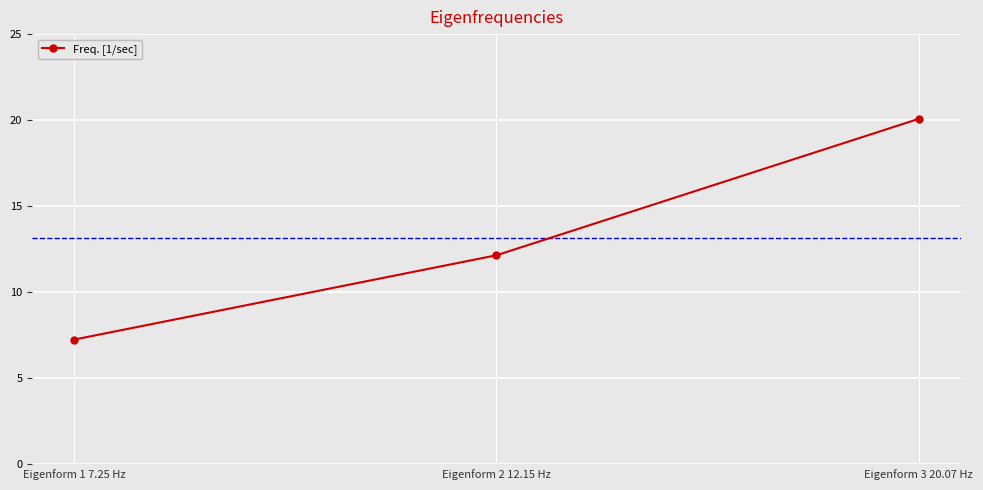

Between Eigenform 1 7.25 Hz and Eigenform 2 12.15 Hz, which is larger?

Eigenform 2 12.15 Hz